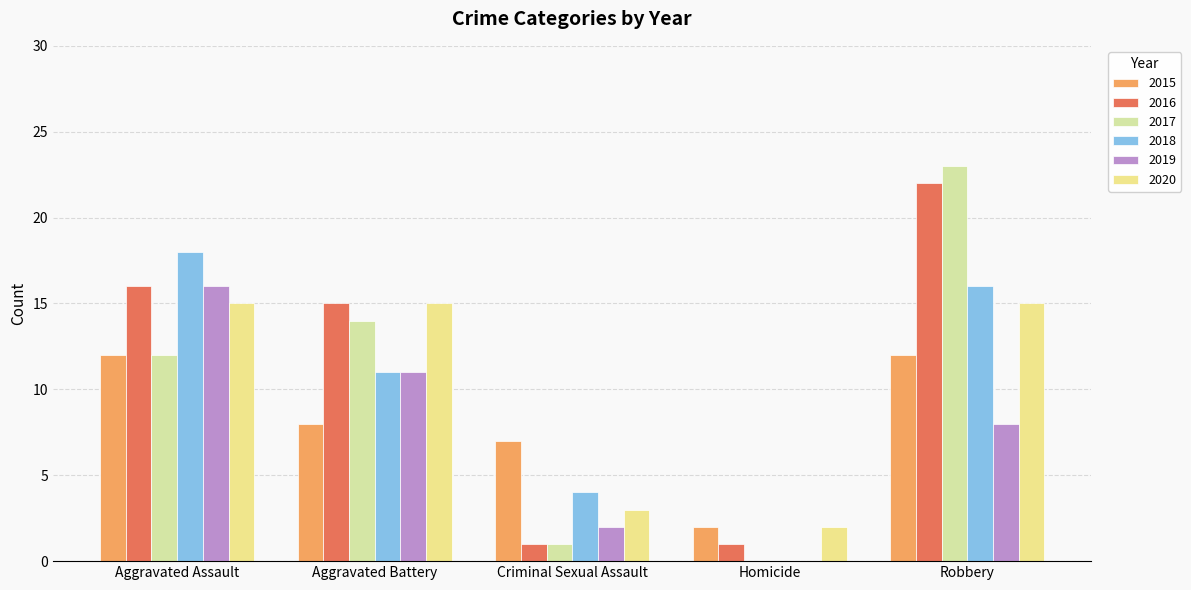

Reading left to right, extract all data points from this chart.

2015: Aggravated Assault=12	Aggravated Battery=8	Criminal Sexual Assault=7	Homicide=2	Robbery=12
2016: Aggravated Assault=16	Aggravated Battery=15	Criminal Sexual Assault=1	Homicide=1	Robbery=22
2017: Aggravated Assault=12	Aggravated Battery=14	Criminal Sexual Assault=1	Homicide=0	Robbery=23
2018: Aggravated Assault=18	Aggravated Battery=11	Criminal Sexual Assault=4	Homicide=0	Robbery=16
2019: Aggravated Assault=16	Aggravated Battery=11	Criminal Sexual Assault=2	Homicide=0	Robbery=8
2020: Aggravated Assault=15	Aggravated Battery=15	Criminal Sexual Assault=3	Homicide=2	Robbery=15